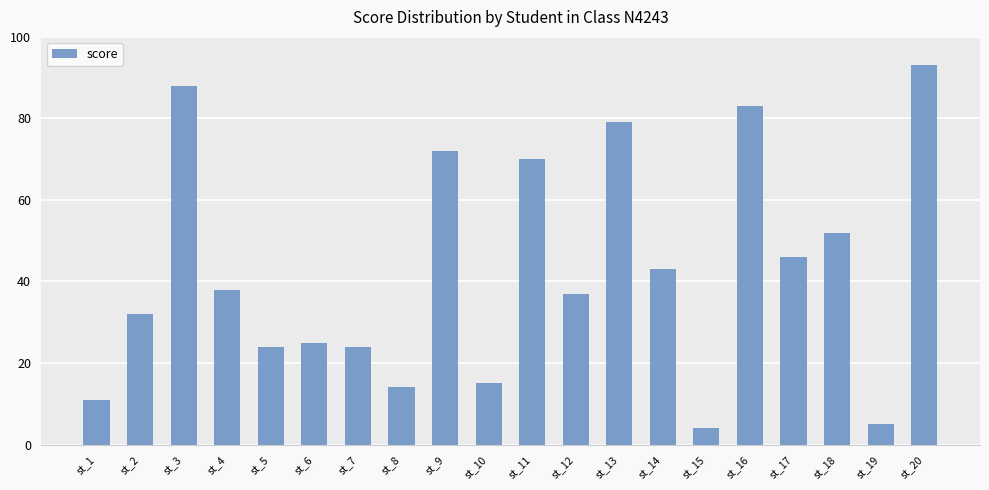

Between st_16 and st_7, which is larger?

st_16